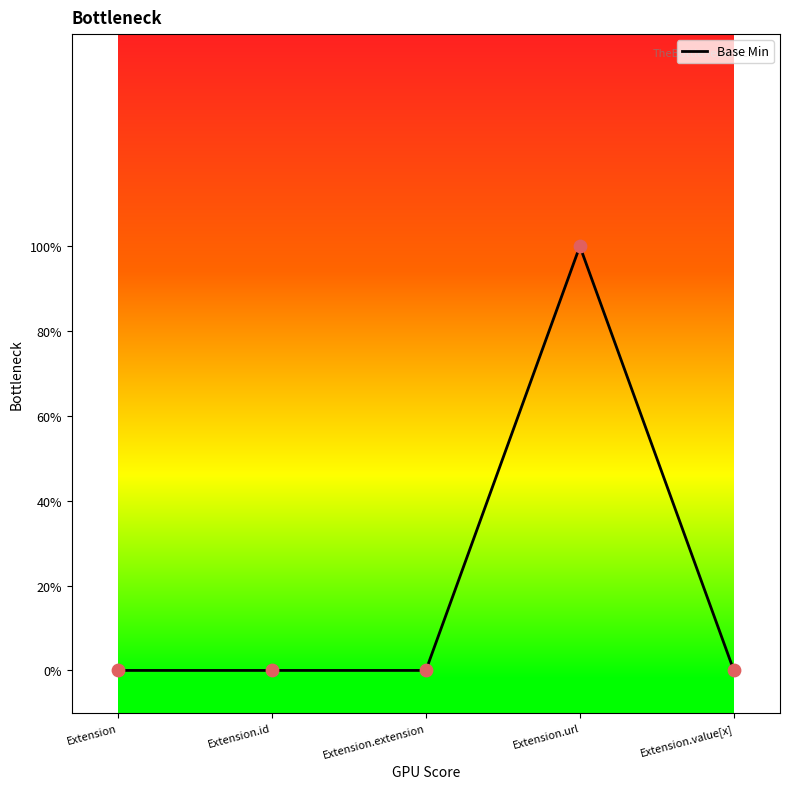

Which has a higher value, Extension.extension or Extension?

Extension.extension